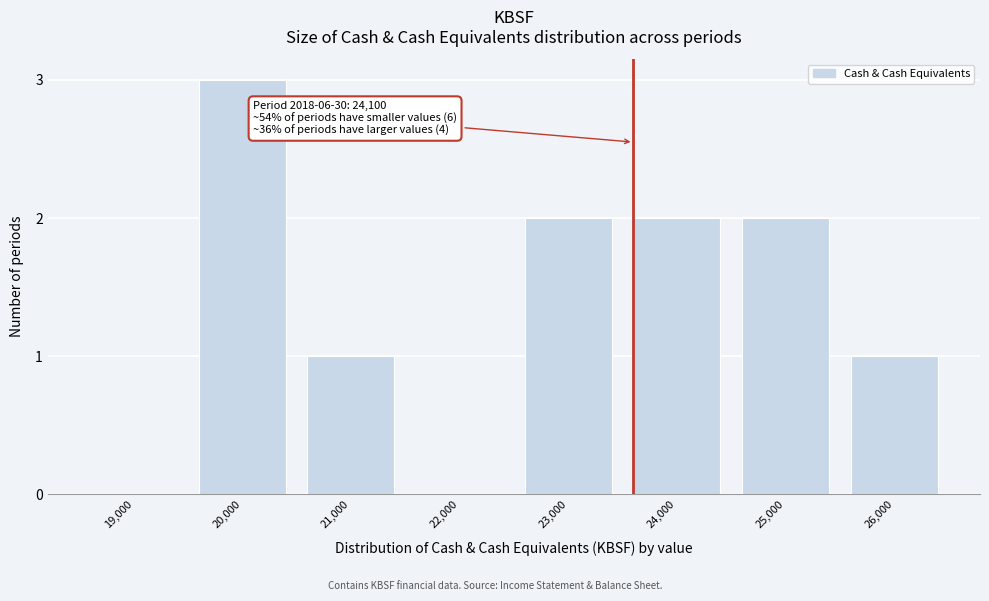

Reading left to right, transcribe all the data shown in this chart.

19,000=0	20,000=3	21,000=1	22,000=0	23,000=2	24,000=2	25,000=2	26,000=1